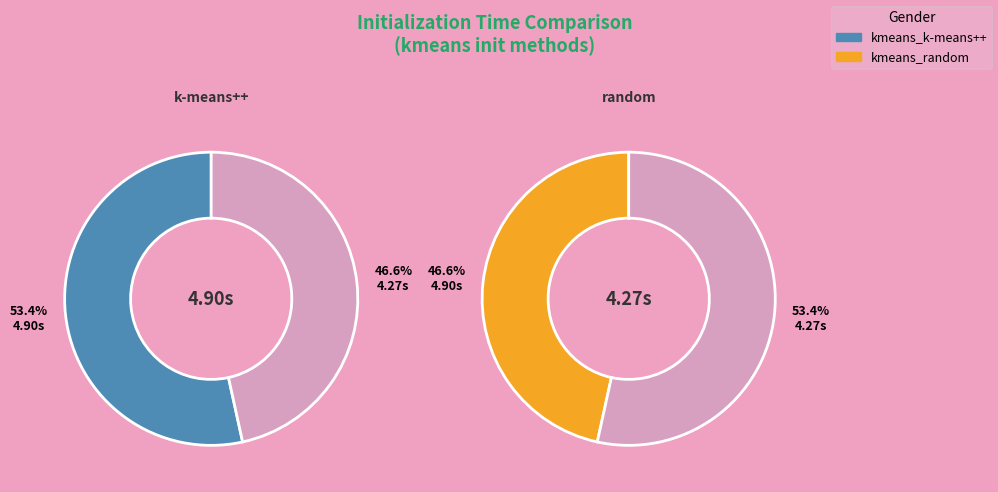

True or false: kmeans_random accounts for 47% of the total.

True